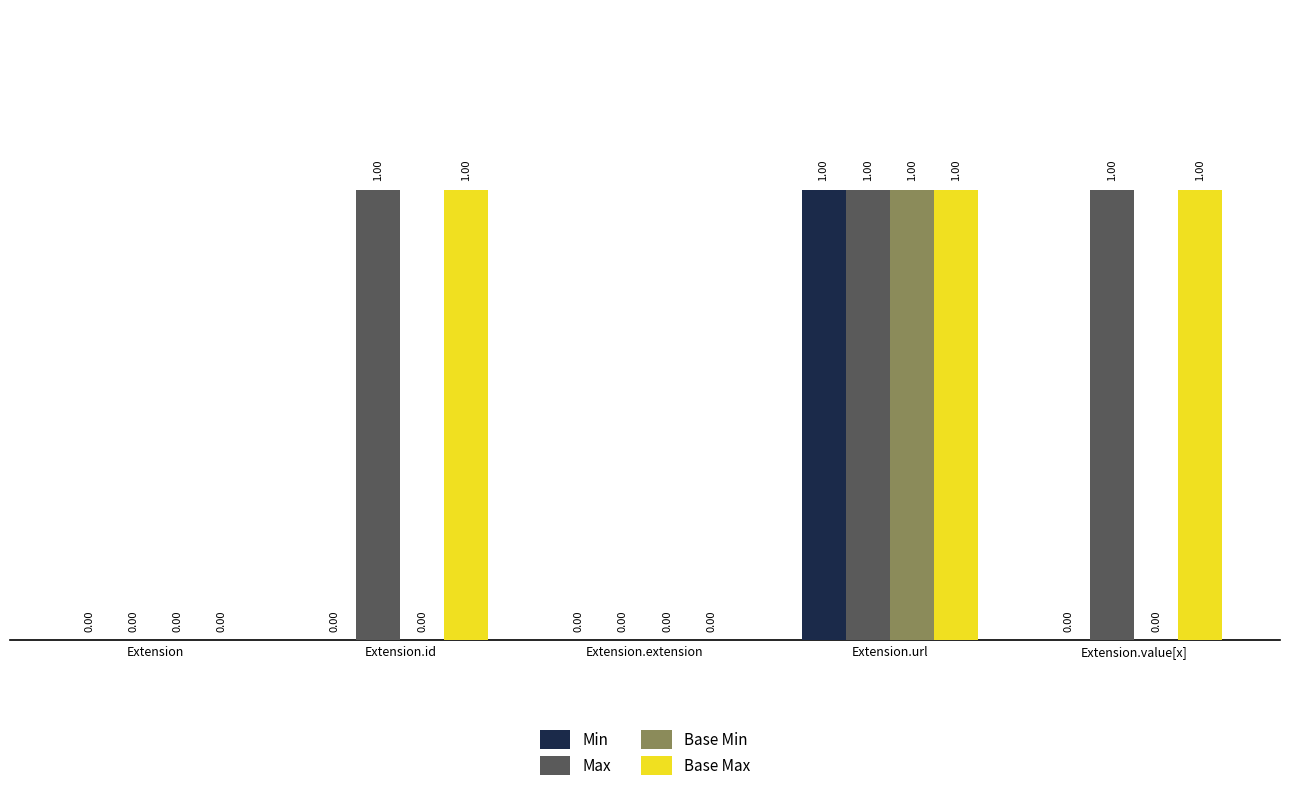

Is the value of Min at Extension.id greater than the value of Max at Extension.value[x]?

No